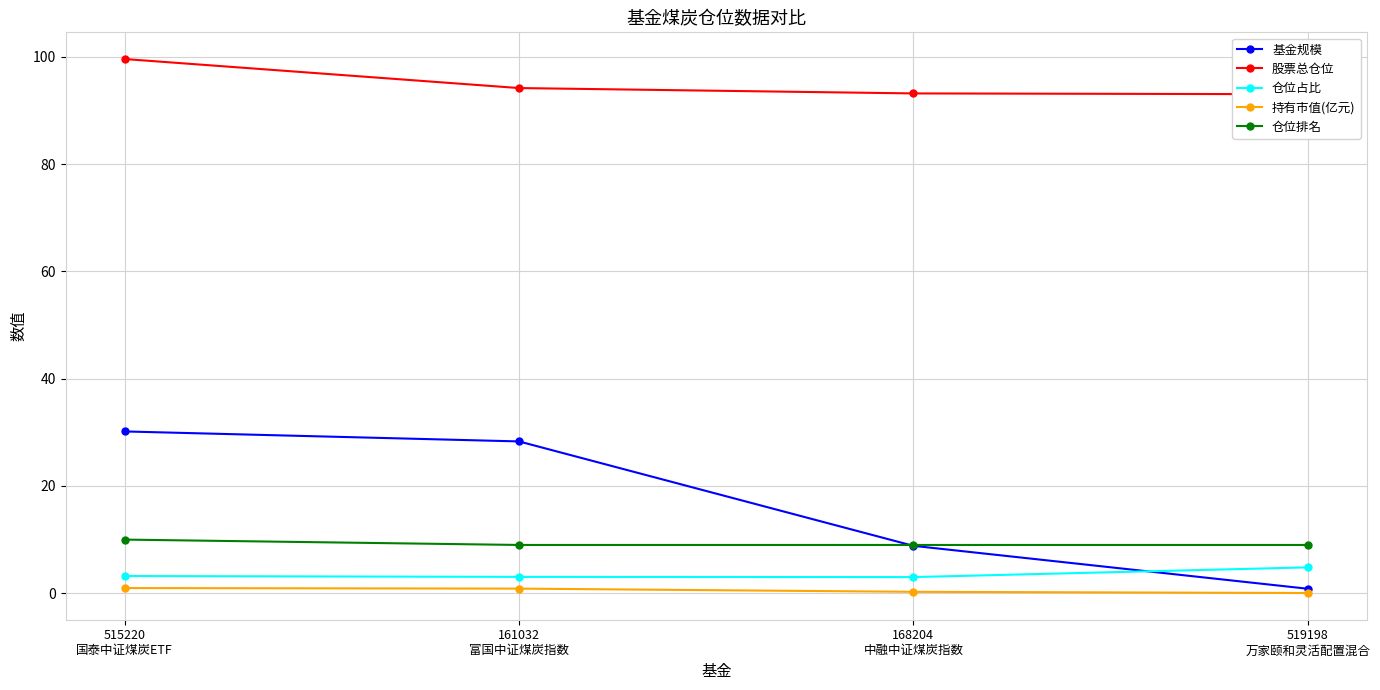

True or false: 仓位占比 has more than 2 points higher than both neighbors.

False